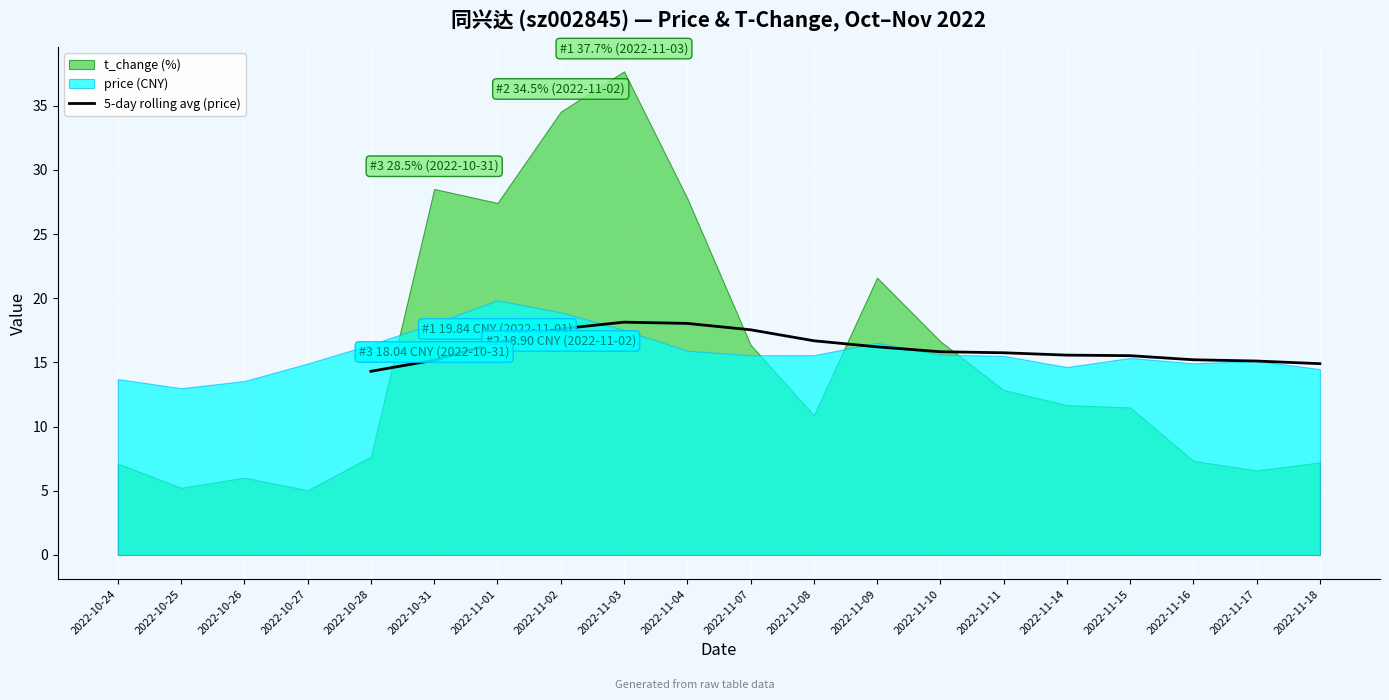

The value at 2022-10-28 is 24.2. True or false?

False